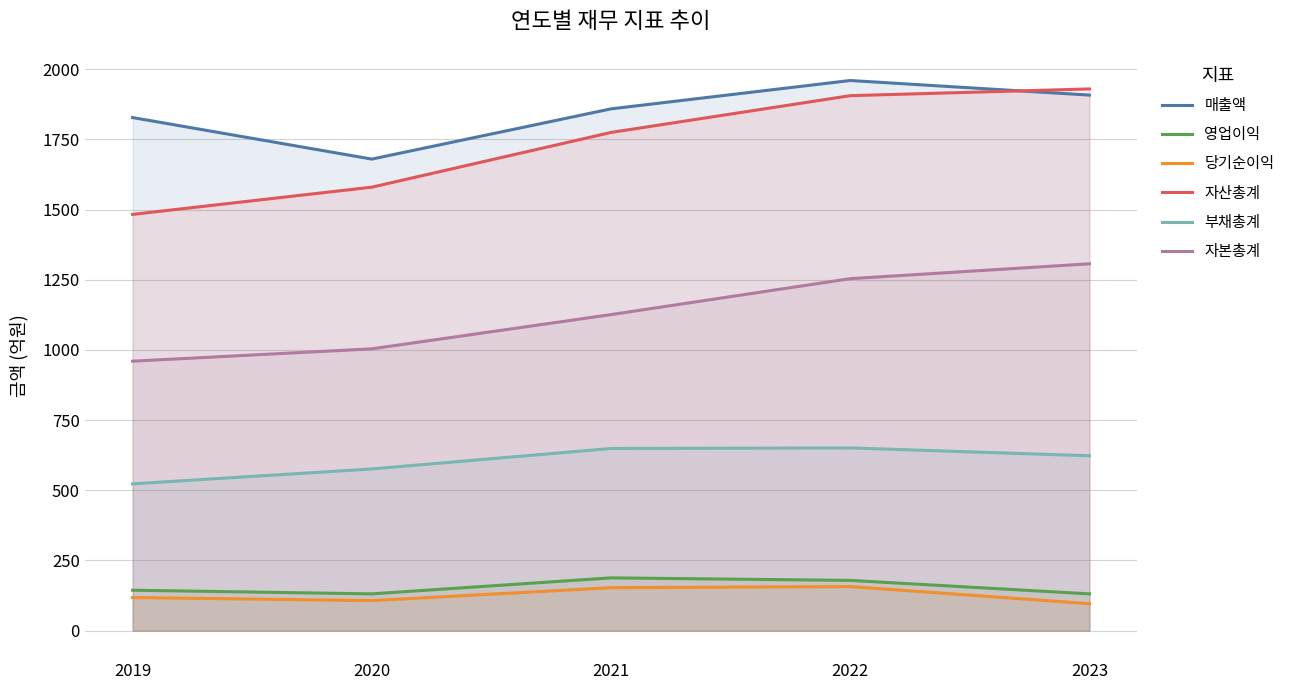

Which series has the largest range (max minus min)?

자산총계